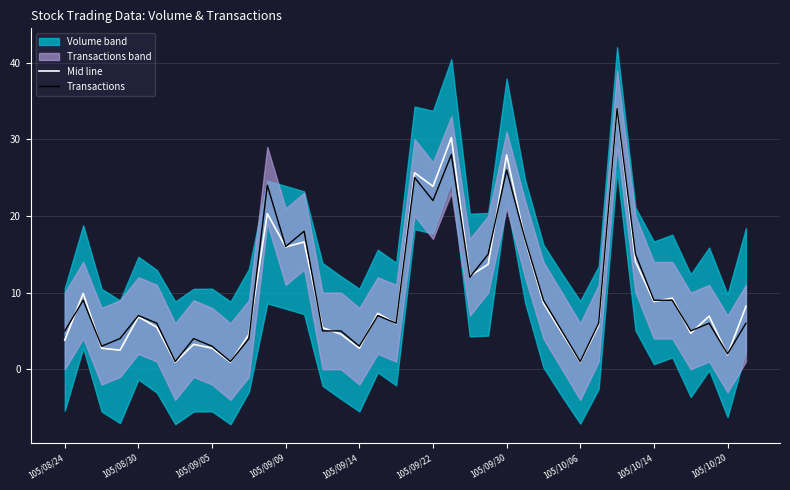

Is this an area chart (filled region under the line)?

No